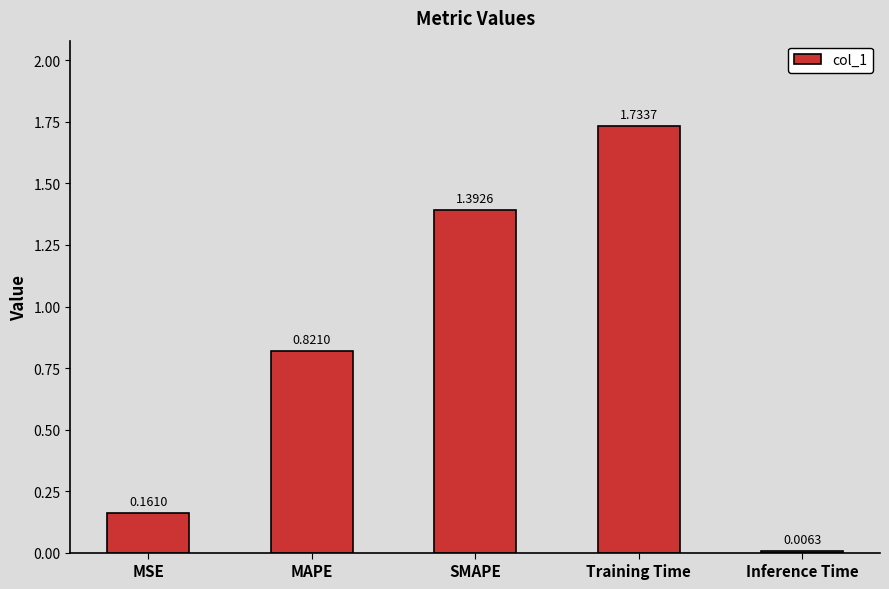

What is the difference between the values at MSE and Training Time?

1.6